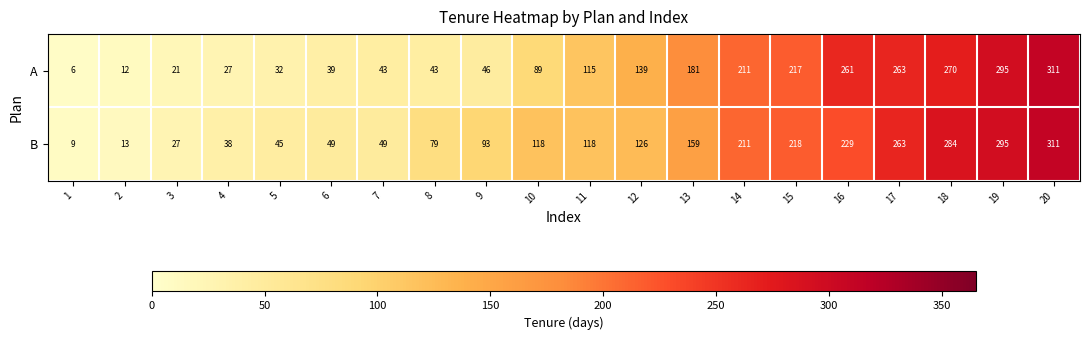

At 3, list the series in order from largest to smallest.

B, A